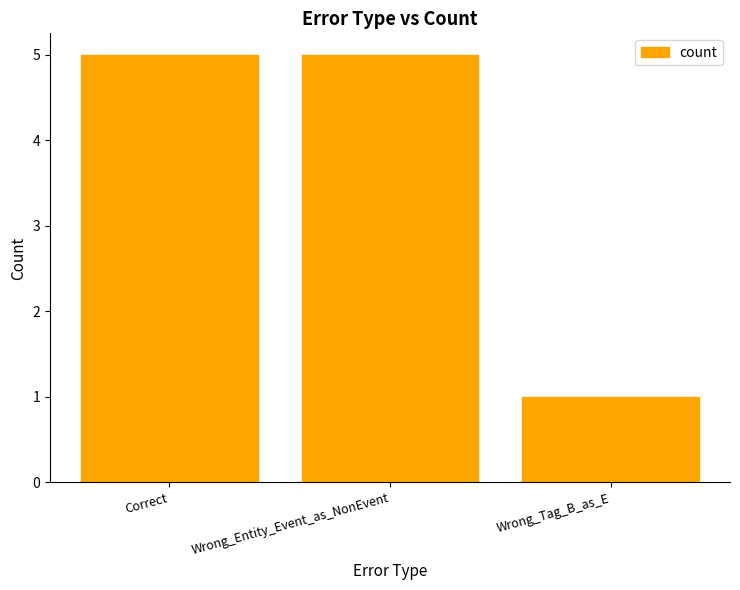

What is the sum of all values?

11